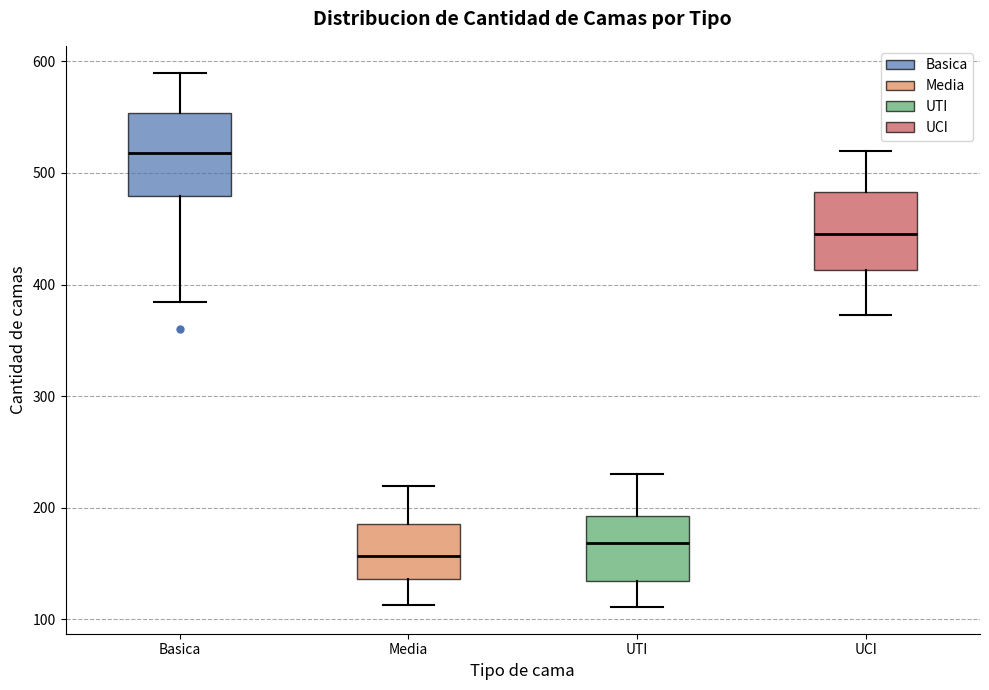

Reading left to right, read every box against the y-axis: the position of its median line, the range the box covers, and the ends of its whiskers. The values are not printed on the chart, so give them approximately, as read against the axis.

Basica: median 520, box 480 to 550, whiskers 380 to 590
Media: median 160, box 140 to 190, whiskers 110 to 220
UTI: median 170, box 130 to 190, whiskers 110 to 230
UCI: median 450, box 410 to 480, whiskers 370 to 520